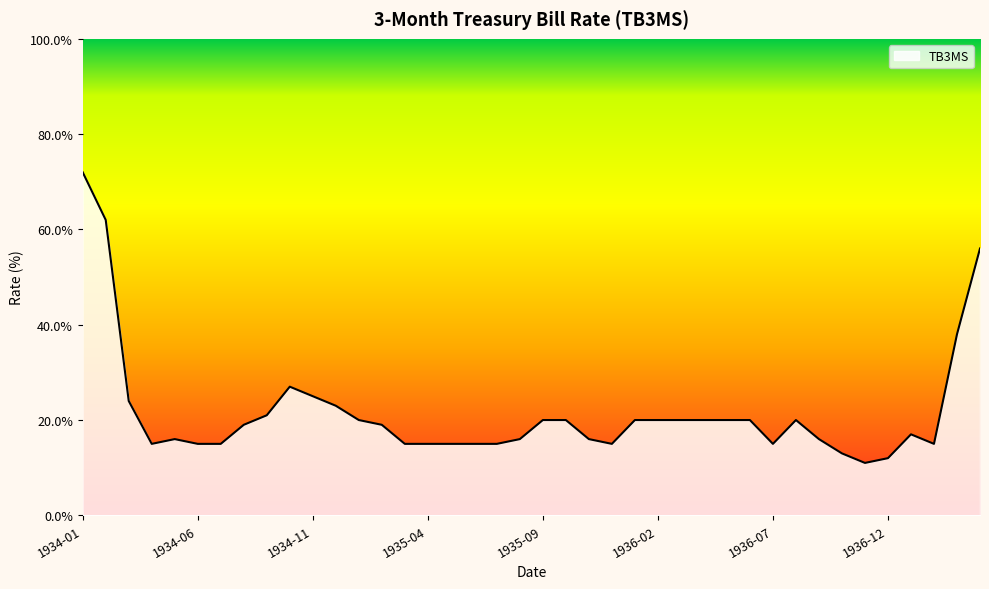

Does the chart have visible grid lines?

No